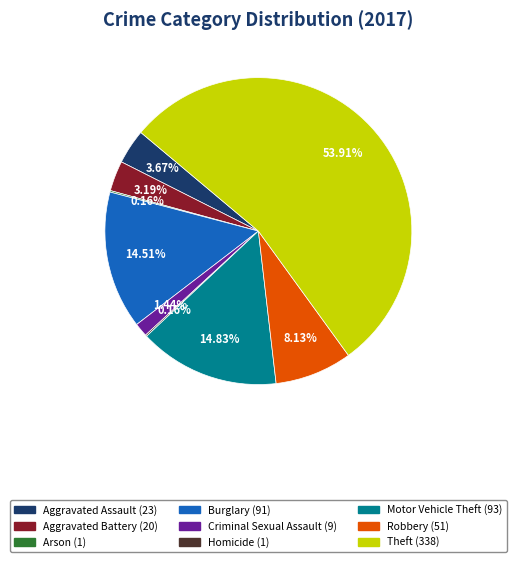

Is Criminal Sexual Assault the majority of the pie?

No